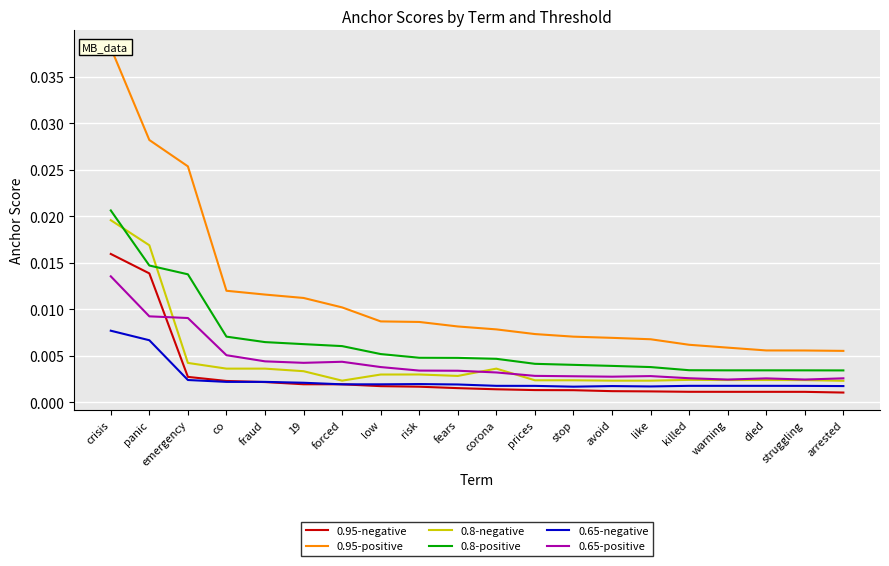

True or false: 0.95-positive and 0.95-negative intersect in this chart.

False